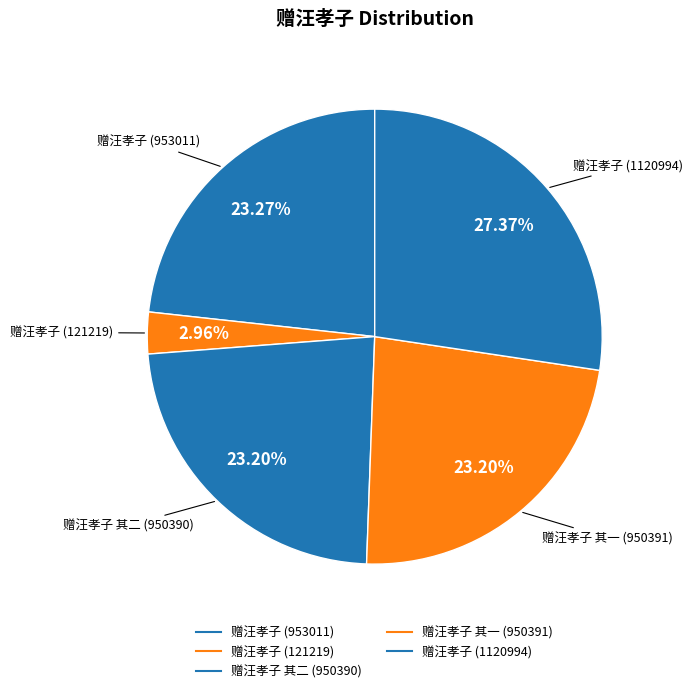

Is 赠汪孝子 (953011) the majority of the pie?

No